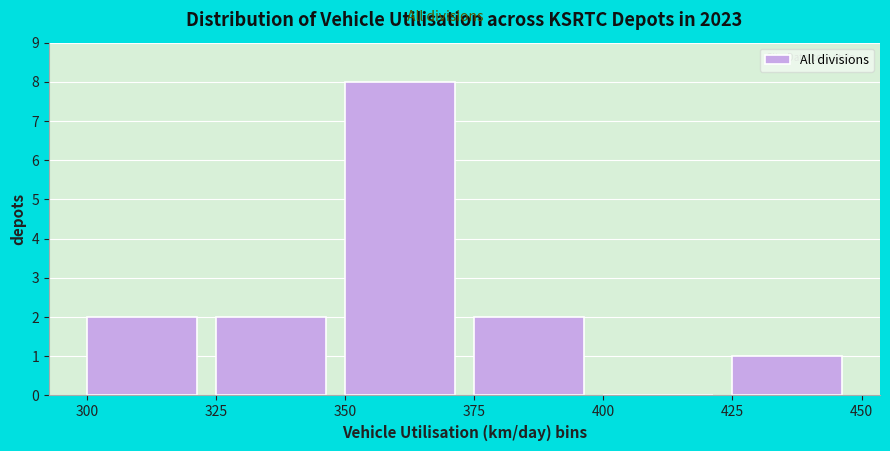

How tall is the bar that spans 350 to 375 on the x-axis? The values are not printed on the chart, so give them approximately, as read against the axis.

8